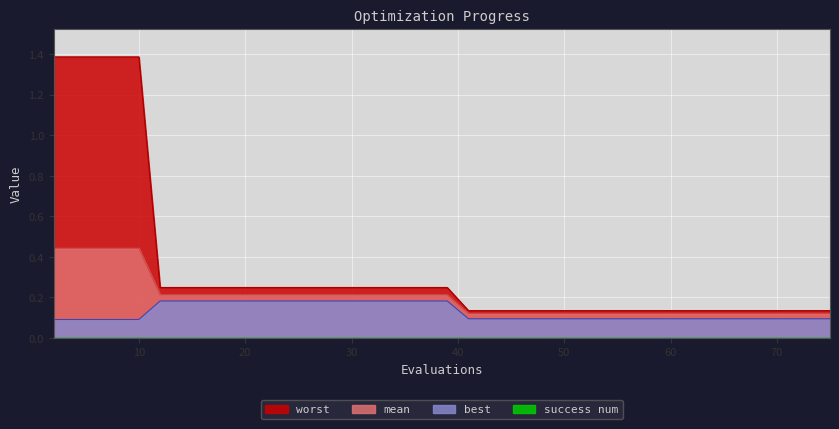

The mean series shows 0.4 at 8. True or false?

True